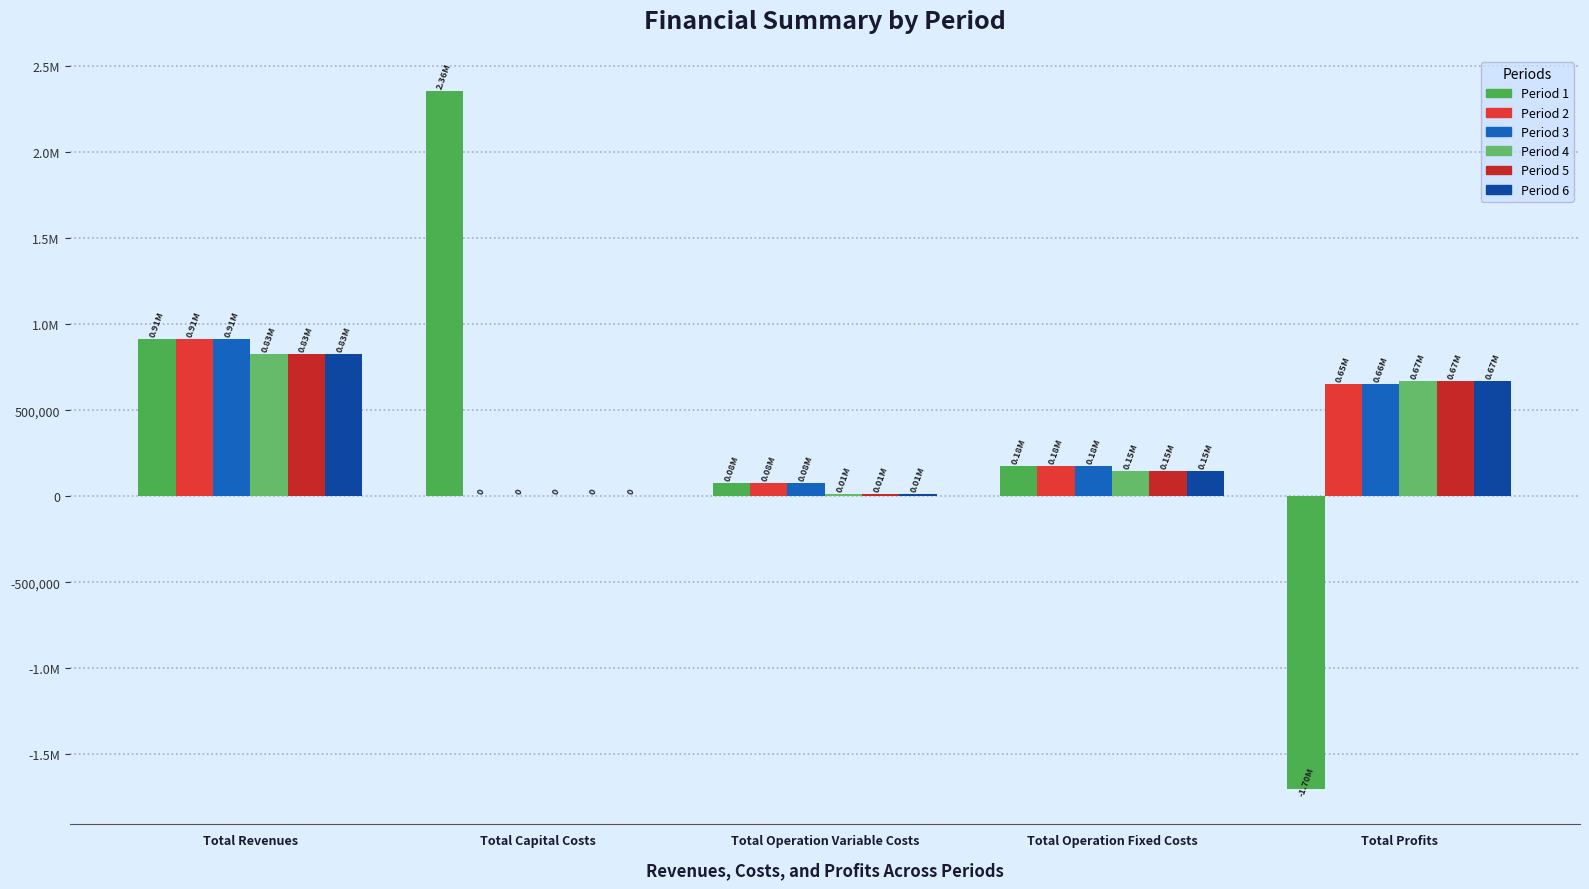

What is the difference between the maximum and minimum values in the Period 5 series?

829052.1